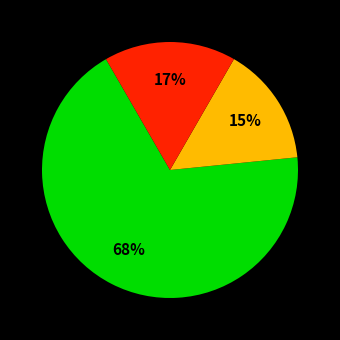

How many segments does this pie chart have?

3